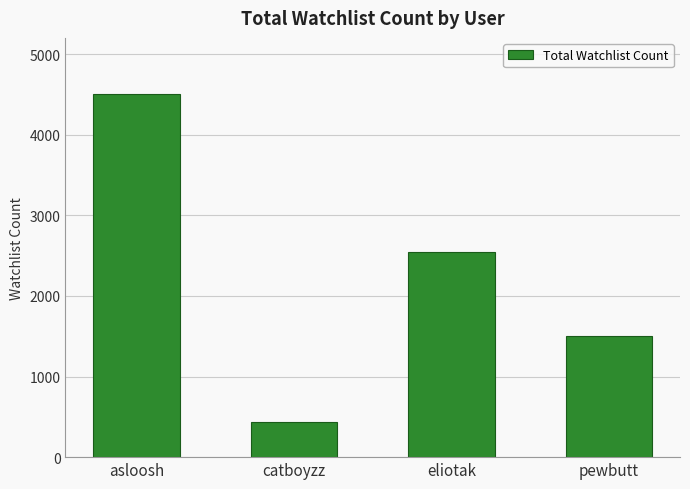

Reading left to right, what are all the values shown in this chart?

asloosh=4508	catboyzz=441	eliotak=2547	pewbutt=1498